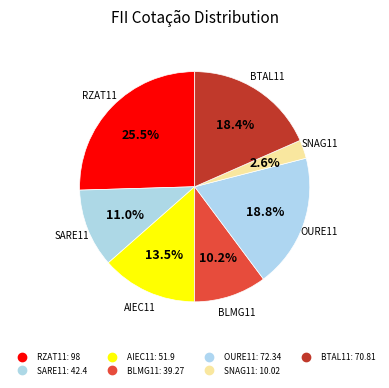

What portion of the pie excludes RZAT11?

74.5%